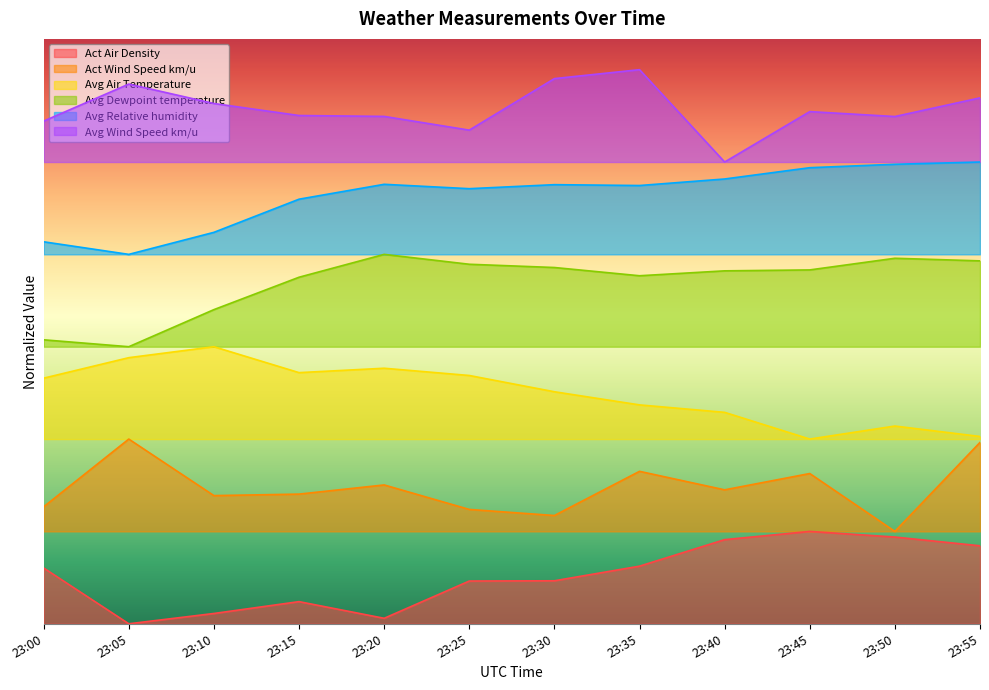

What is the sum of the Avg Air Temperature values at 23:25 and 23:10?

85.3